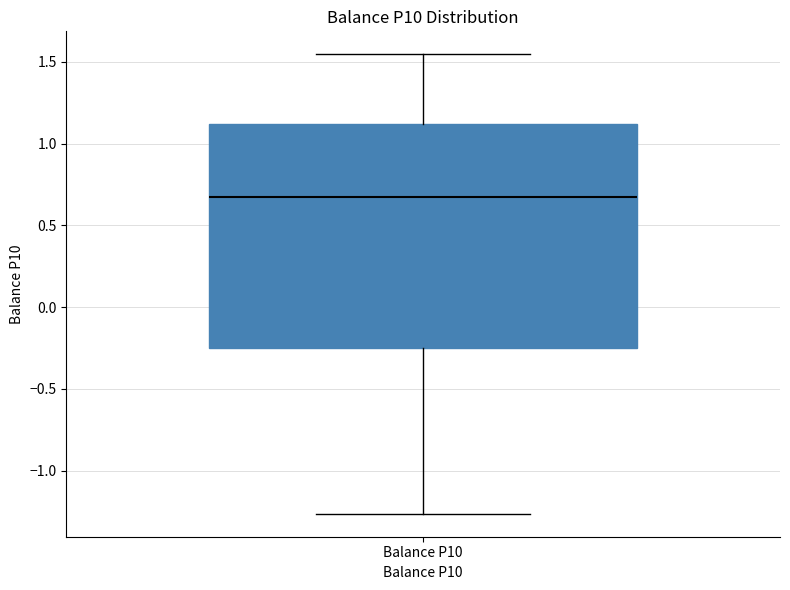

Read this box plot against the y-axis: the position of the median line, the range covered by the box, and the ends of both whiskers. The values are not printed on the chart, so give them approximately, as read against the axis.

median 0.70, box -0.25 to 1.10, whiskers -1.25 to 1.55